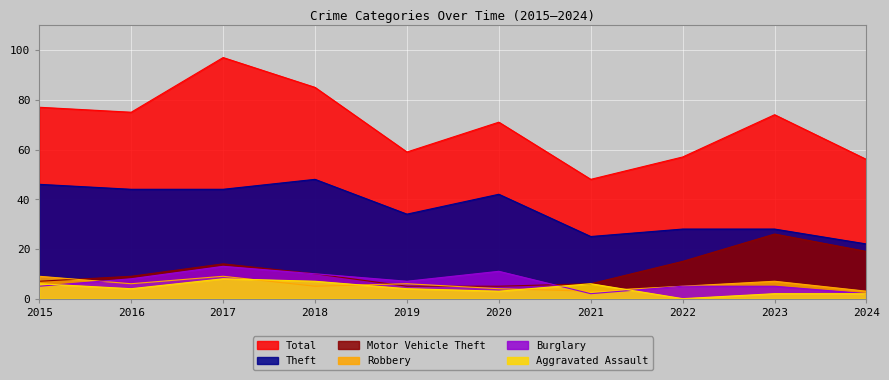

True or false: Theft has more than 1 points higher than both neighbors.

True